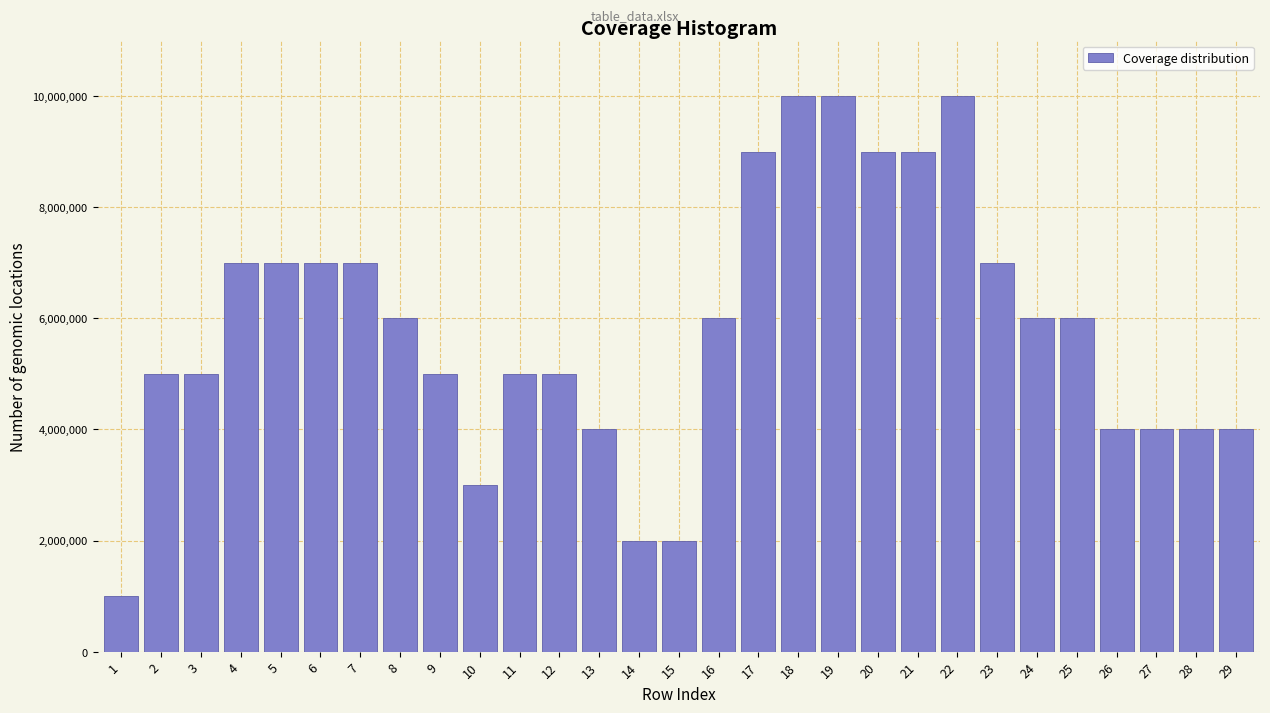

Reading left to right, what are all the values shown in this chart?

1=1000000	2=5000000	3=5000000	4=7000000	5=7000000	6=7000000	7=7000000	8=6000000	9=5000000	10=3000000	11=5000000	12=5000000	13=4000000	14=2000000	15=2000000	16=6000000	17=9000000	18=10000000	19=10000000	20=9000000	21=9000000	22=10000000	23=7000000	24=6000000	25=6000000	26=4000000	27=4000000	28=4000000	29=4000000